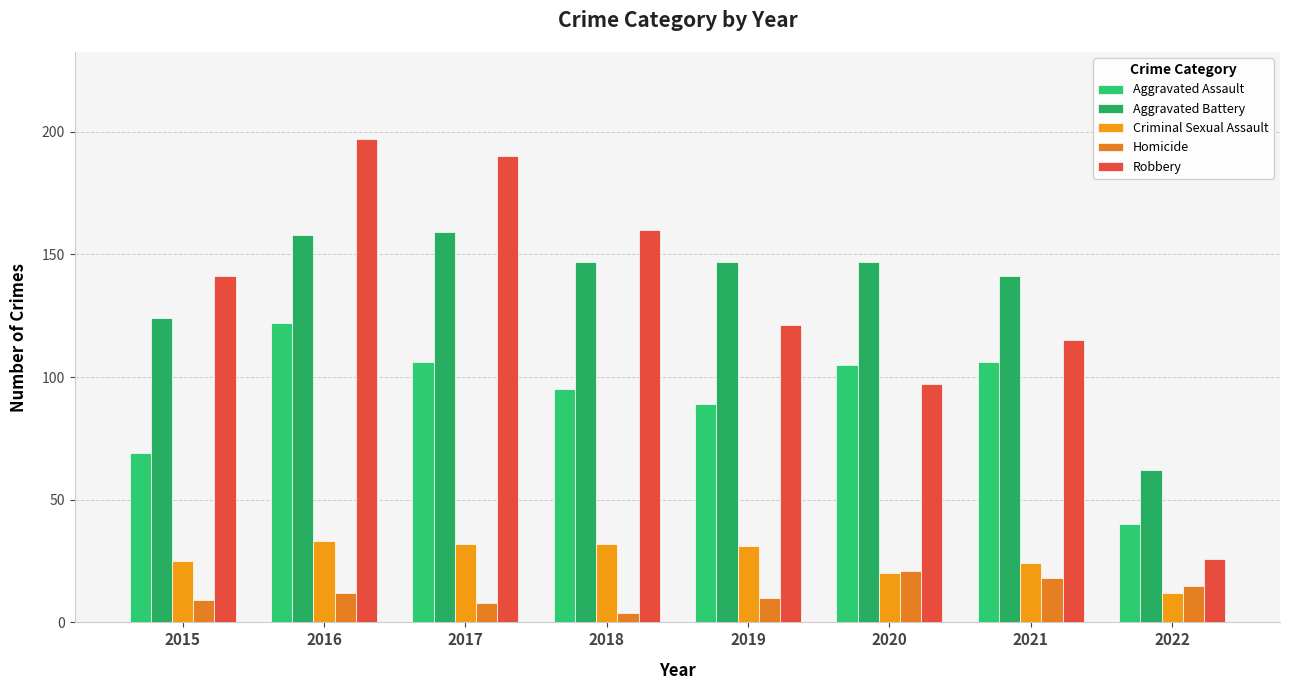

True or false: Aggravated Assault has a value of 40 at 2022.

True